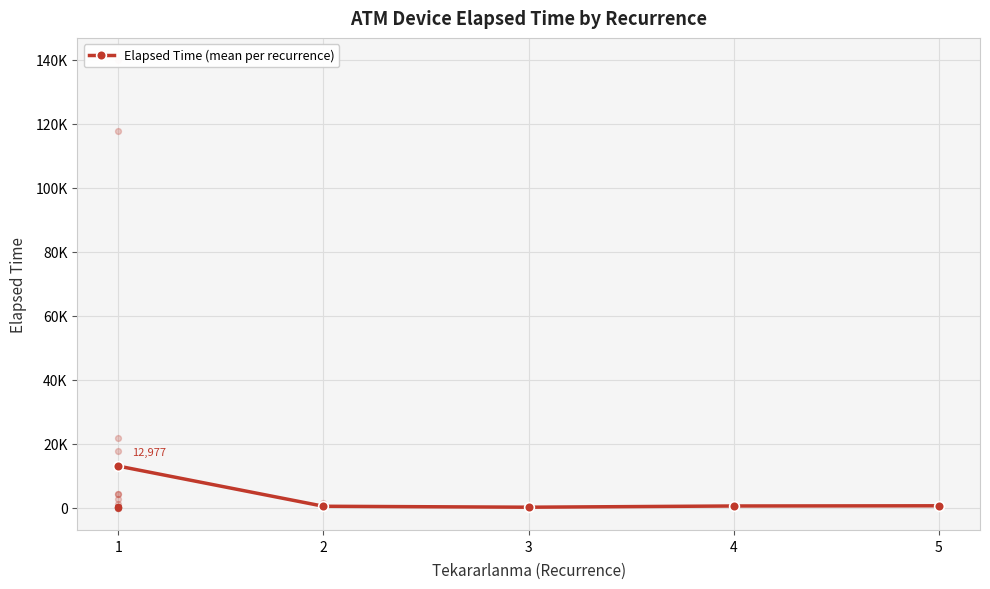

What is the change in value from 1 to 3?

-12861.8